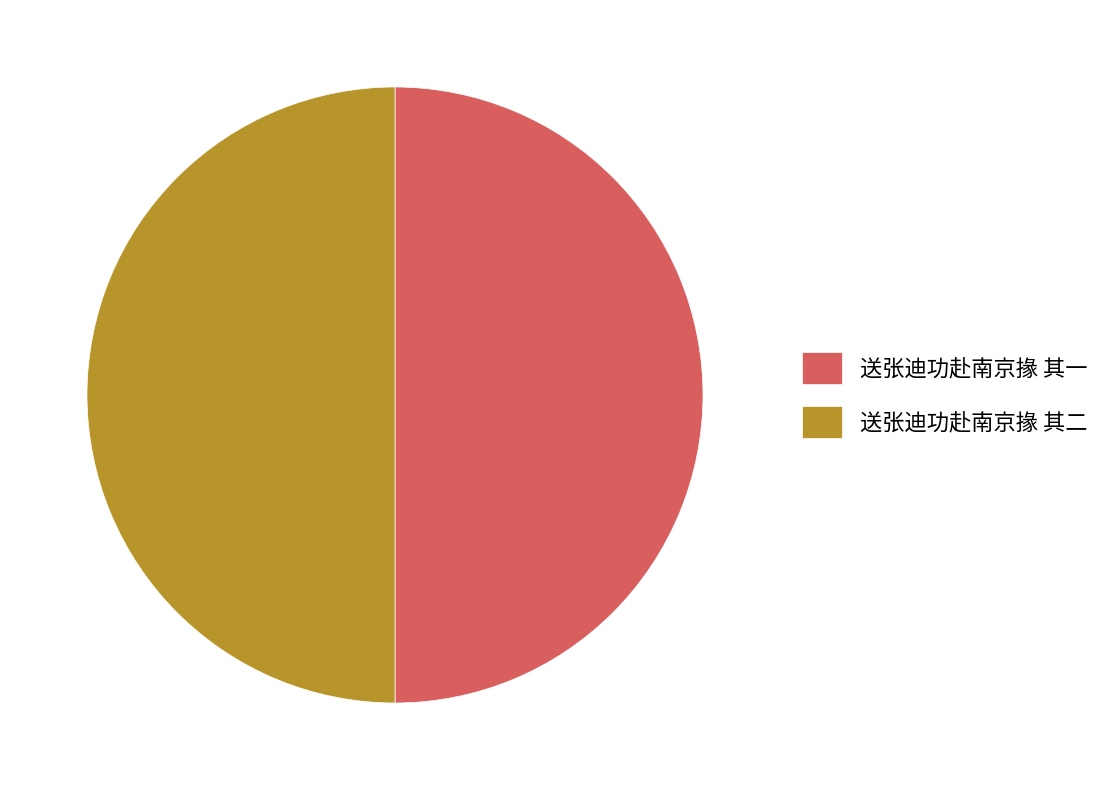

Approximately how many times larger is the value at 送张迪功赴南京掾 其一 compared to 送张迪功赴南京掾 其二?

1.0